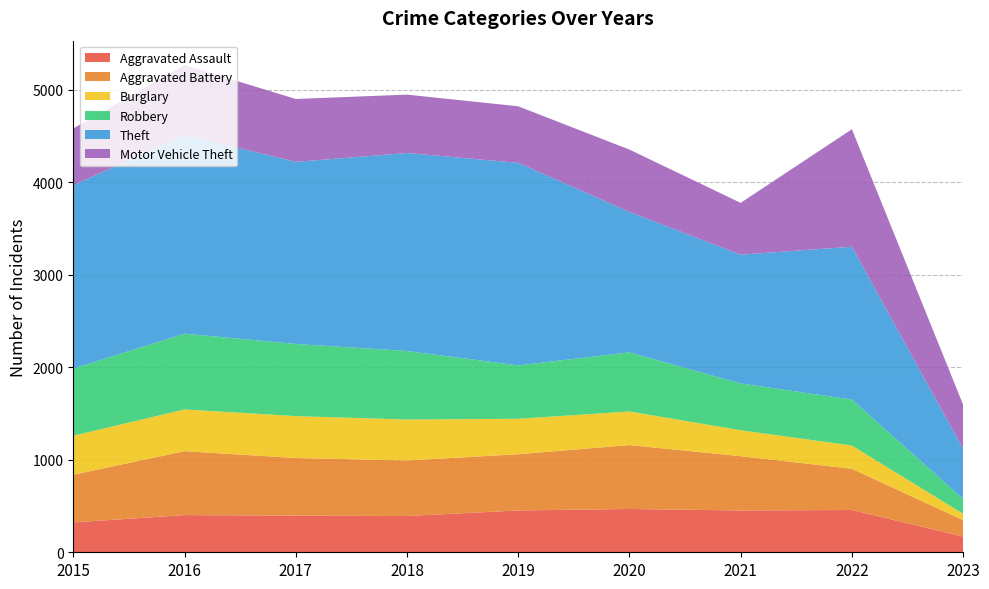

Reading left to right, transcribe all the data shown in this chart.

Aggravated Assault: 323	402	396	392	452	468	452	457	170
Aggravated Battery: 515	691	623	600	608	691	587	446	178
Burglary: 422	451	453	443	383	363	280	251	68
Robbery: 726	819	780	741	577	639	506	497	161
Theft: 1981	2148	1968	2140	2190	1518	1392	1652	541
Motor Vehicle Theft: 614	756	680	631	611	674	560	1270	477